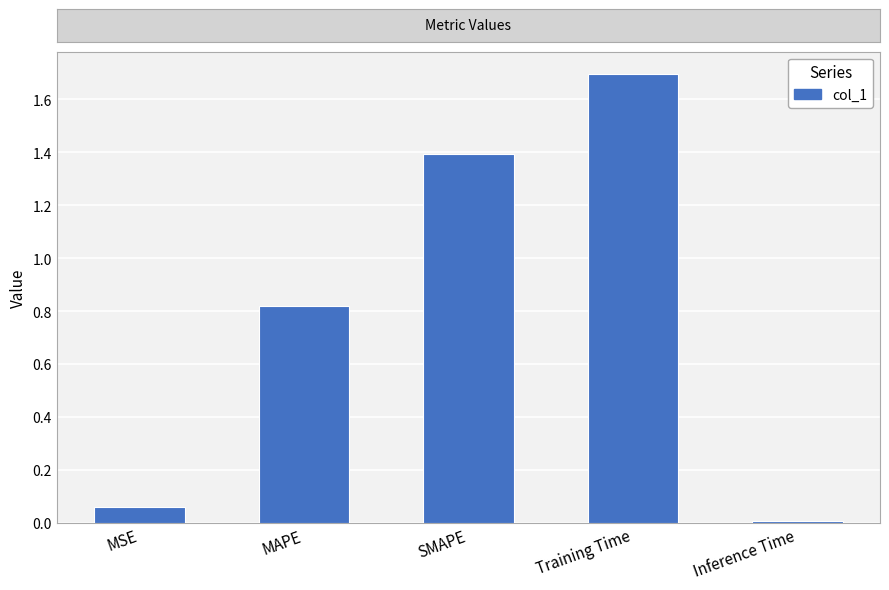

Are the bars horizontal?

No